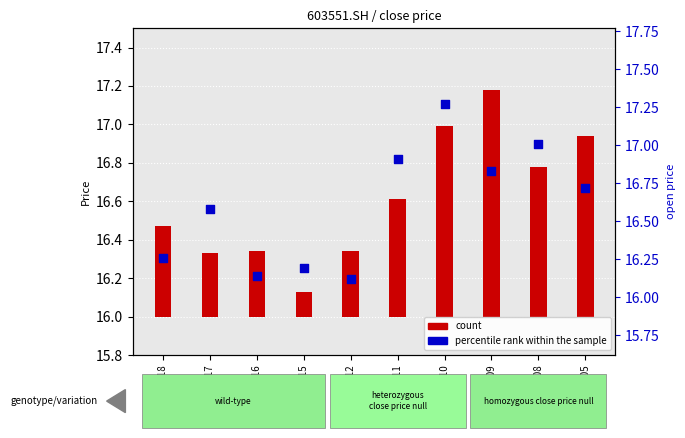

Which series has the widest spread of Y values?

percentile rank within the sample